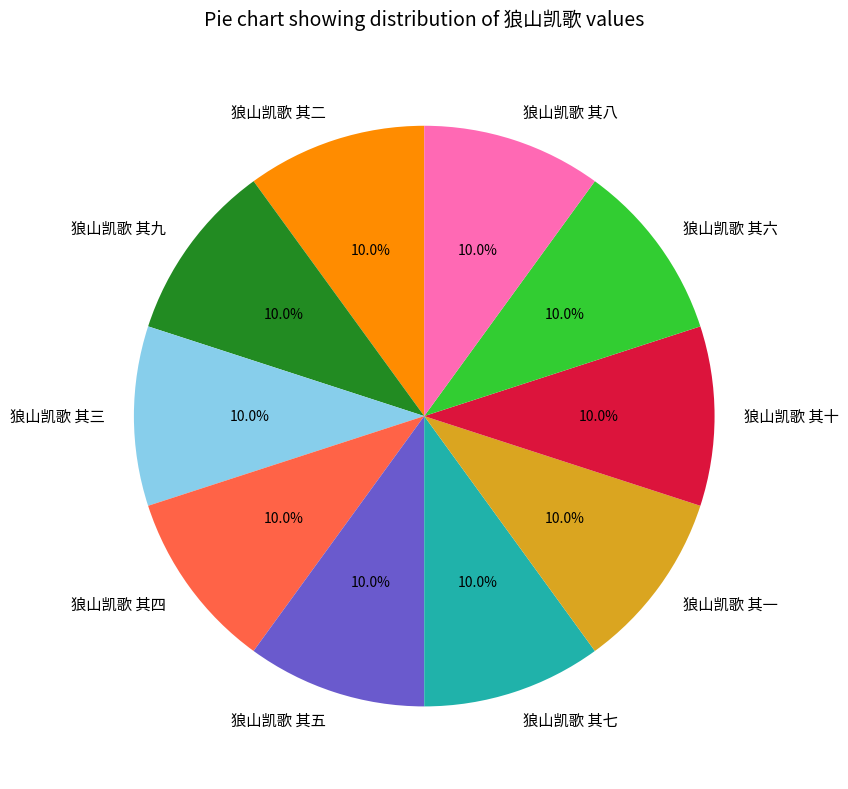

True or false: 狼山凯歌 其十 accounts for 10% of the total.

True